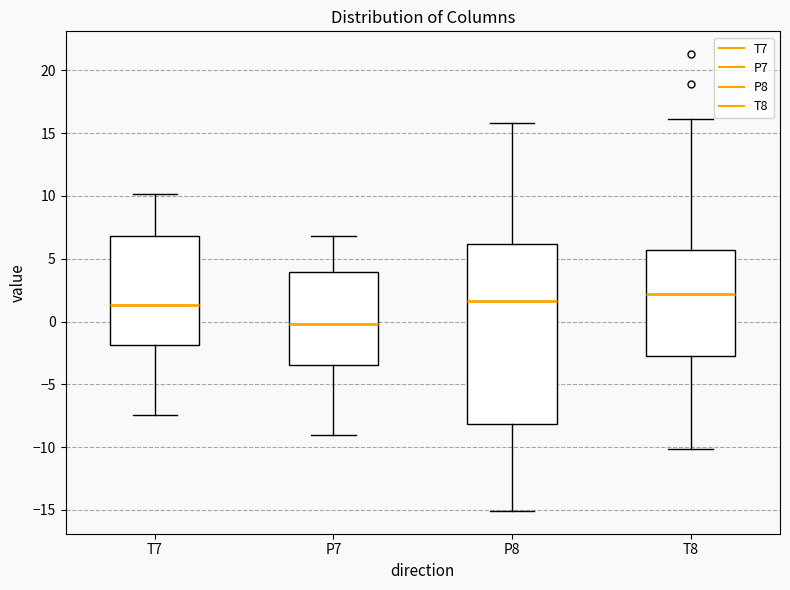

Where does the lower whisker of the box for P7 end on the y-axis? The values are not printed on the chart, so give them approximately, as read against the axis.

-9.0